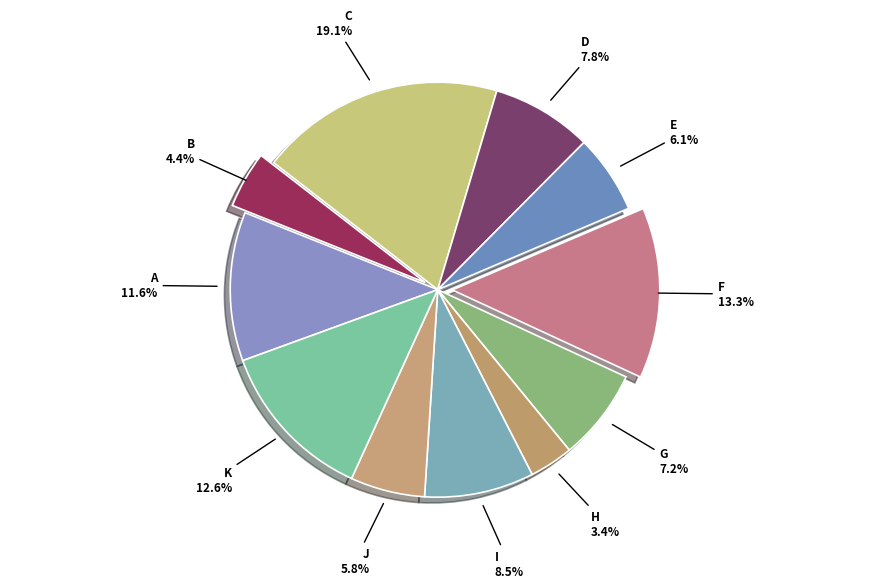

Which category has the biggest portion of the pie?

C